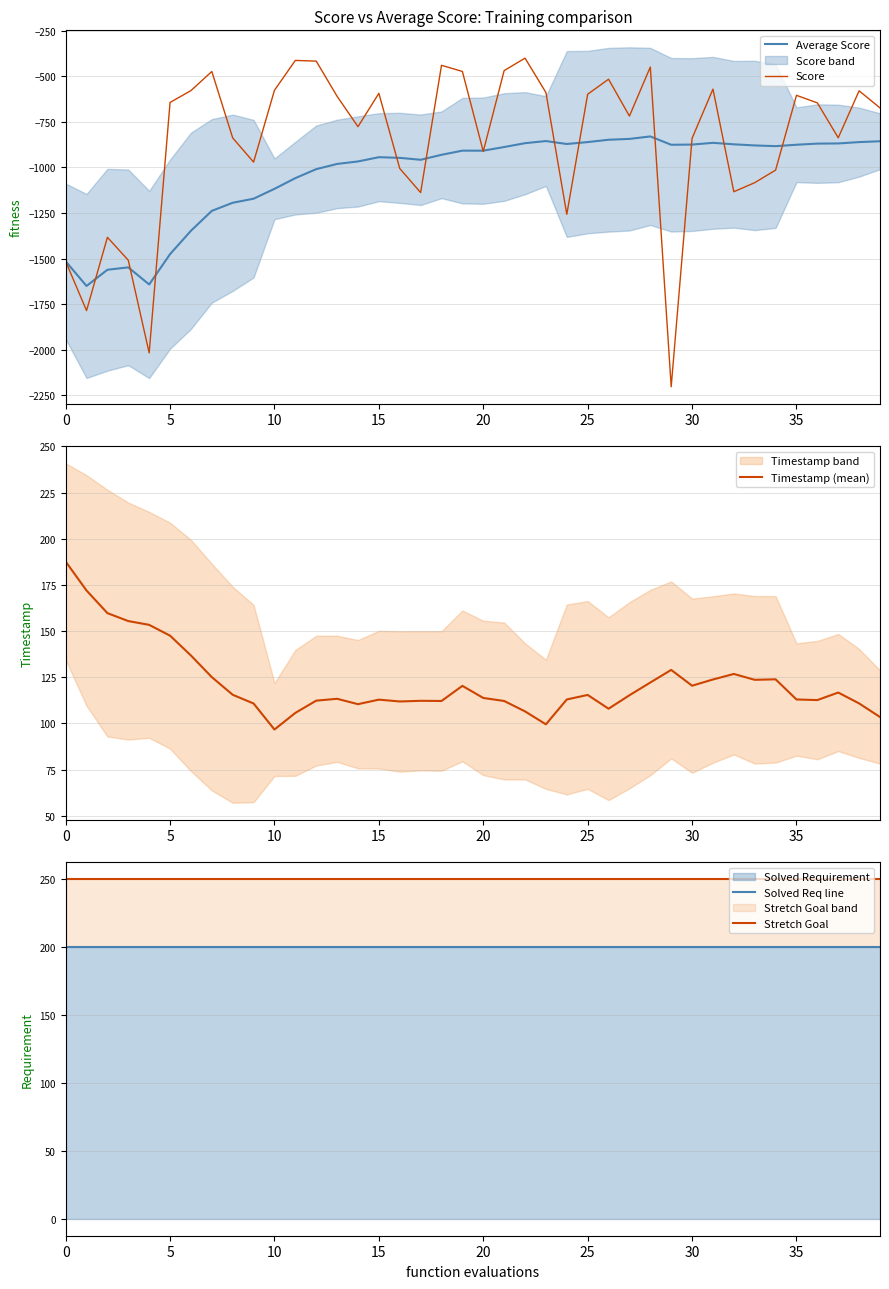

True or false: Solved Req line and Stretch Goal intersect in this chart.

False